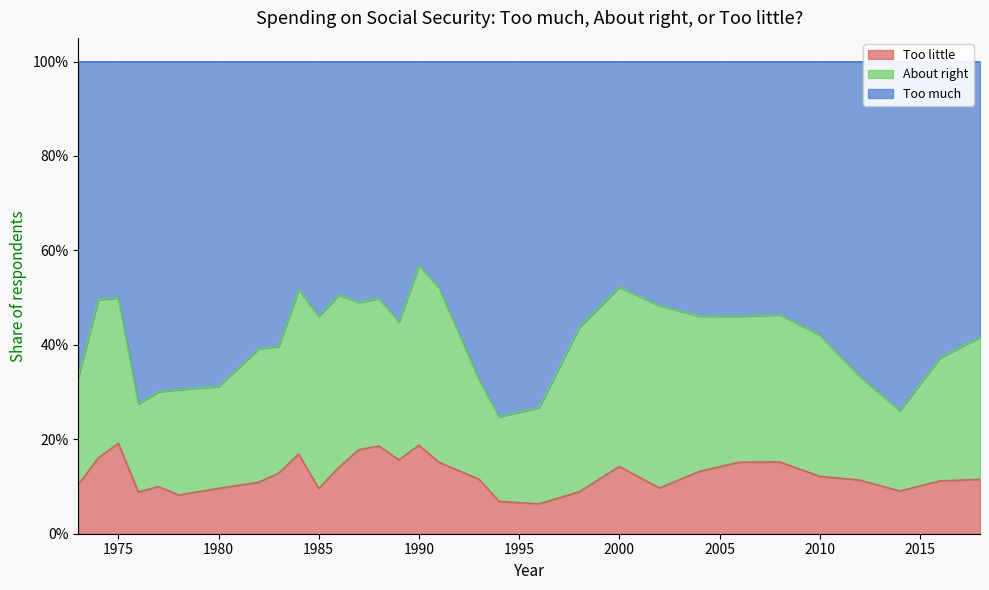

Which series has the widest spread of values?

Too much